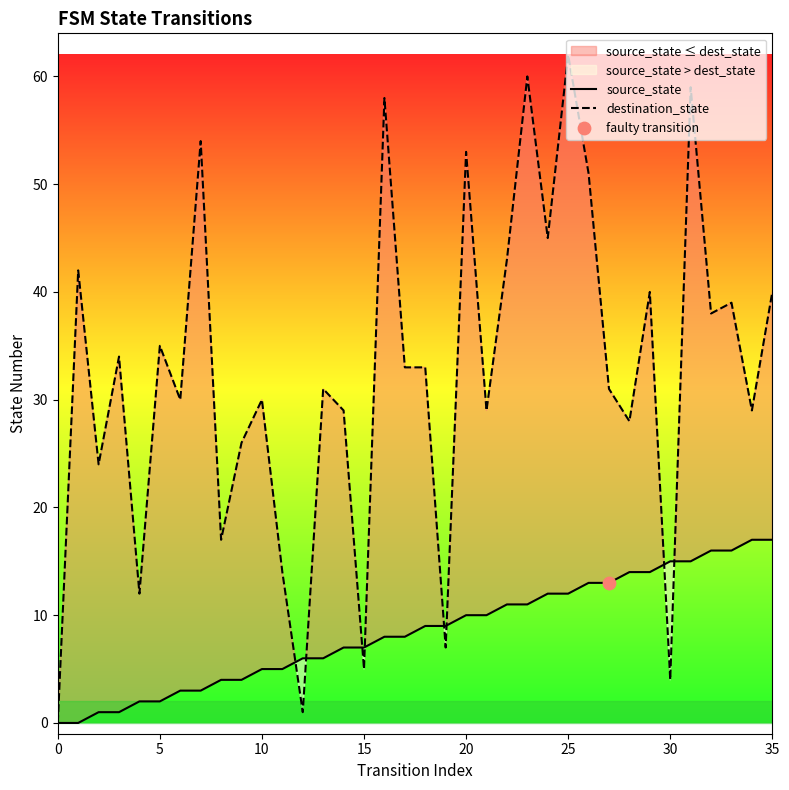

Which series has the largest total across all categories?

destination_state